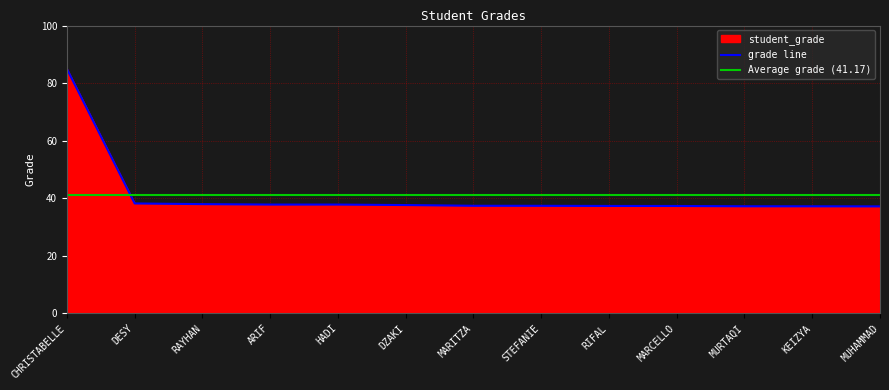

What is the difference between the maximum and minimum values?

47.8